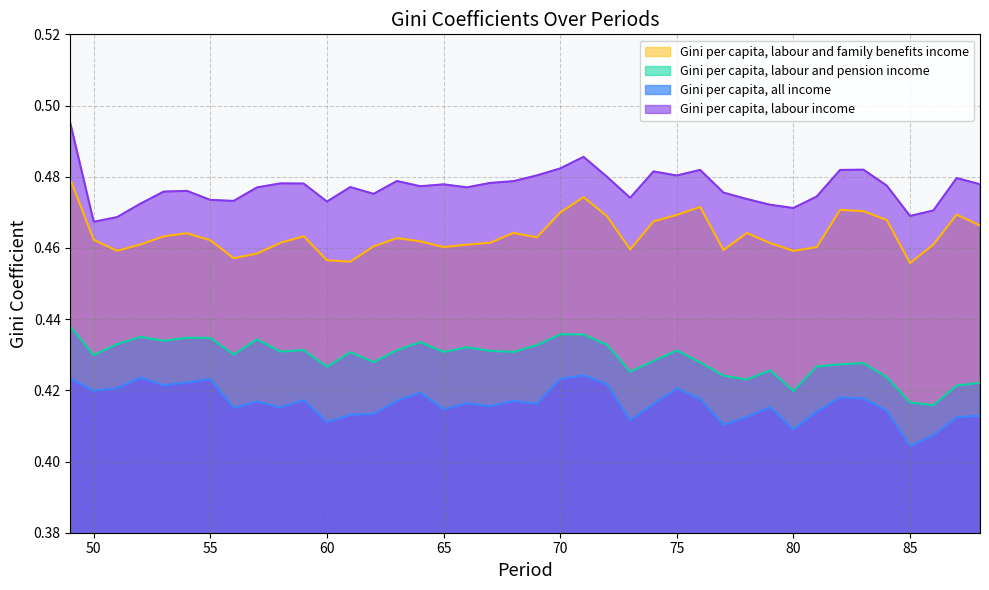

The value of Gini per capita, labour and family benefits income at 80 is 0.7. True or false?

False